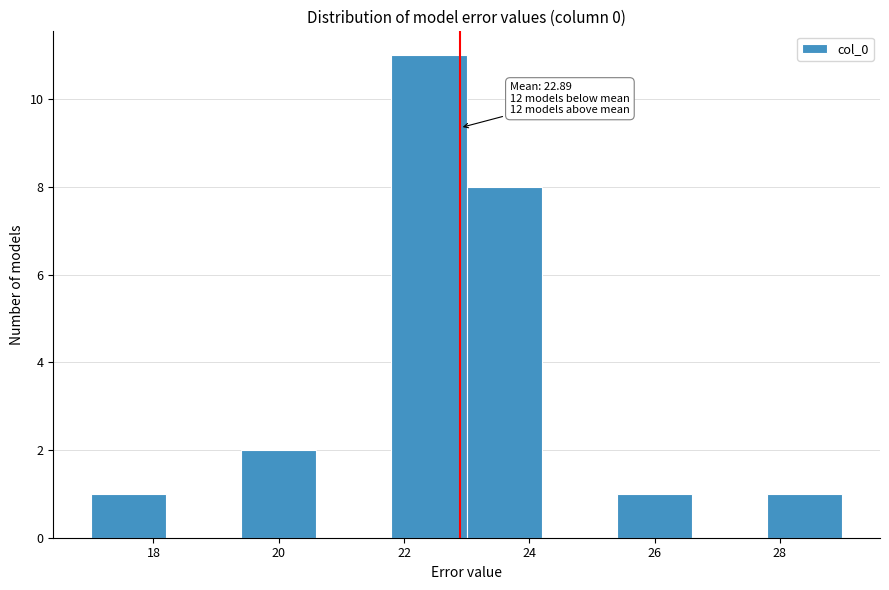

Which range on the x-axis has the tallest bar?

21.8 to 23.0